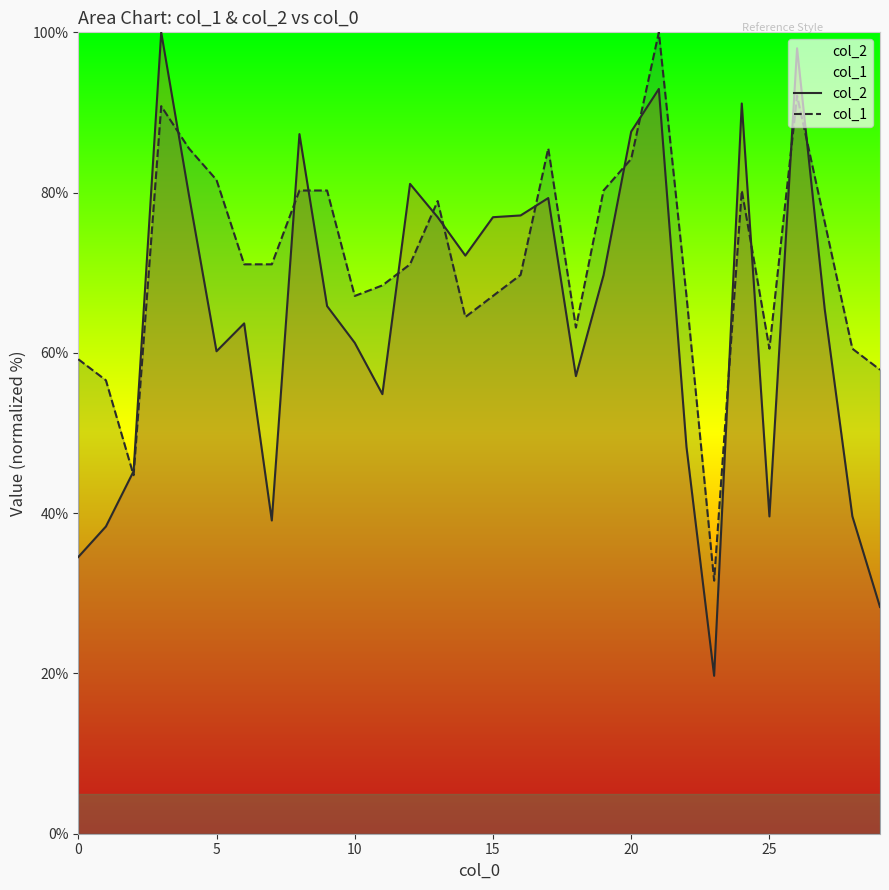

List the series in order of their overall mean, highest first.

col_1, col_2